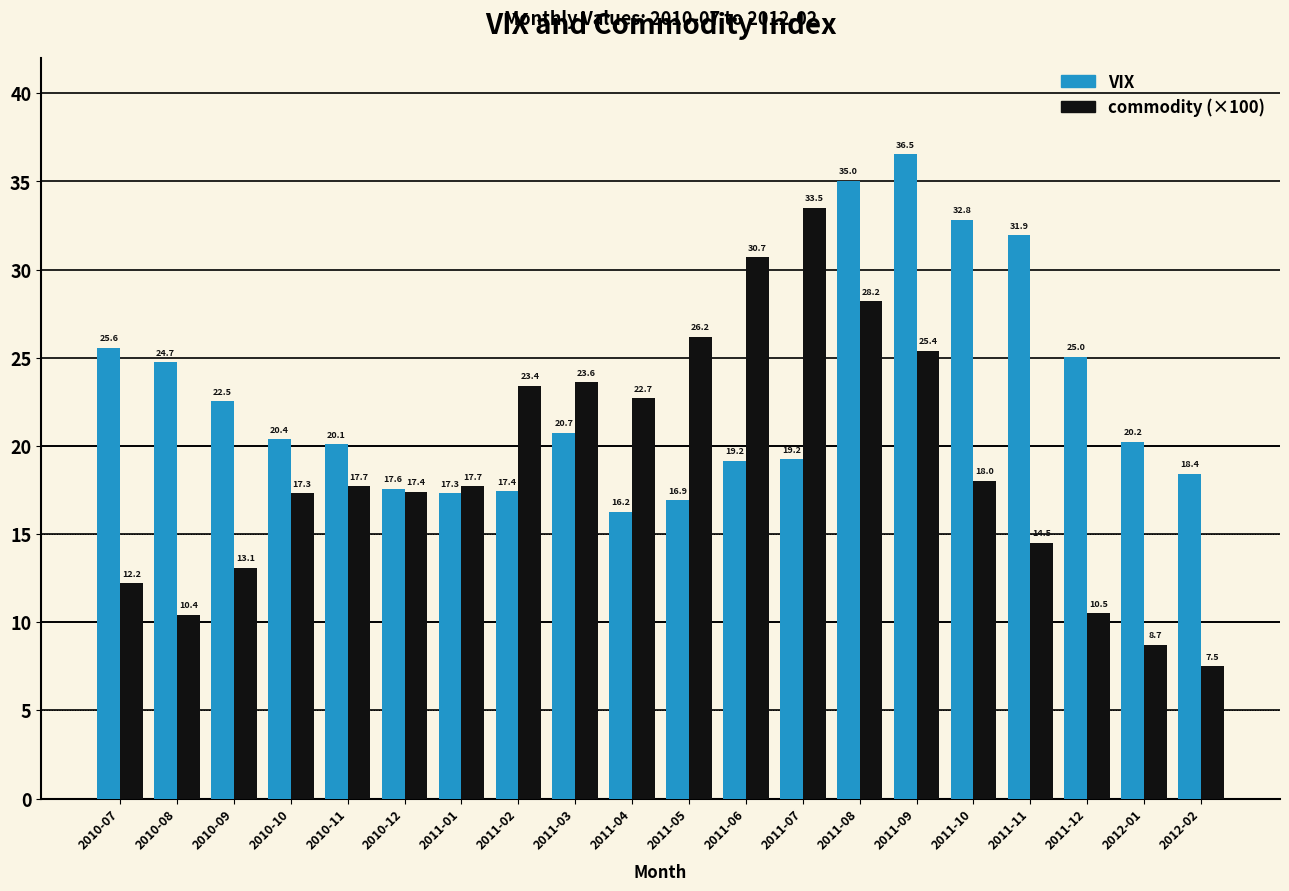

What is the label of the 19th bar from the left?

2012-01